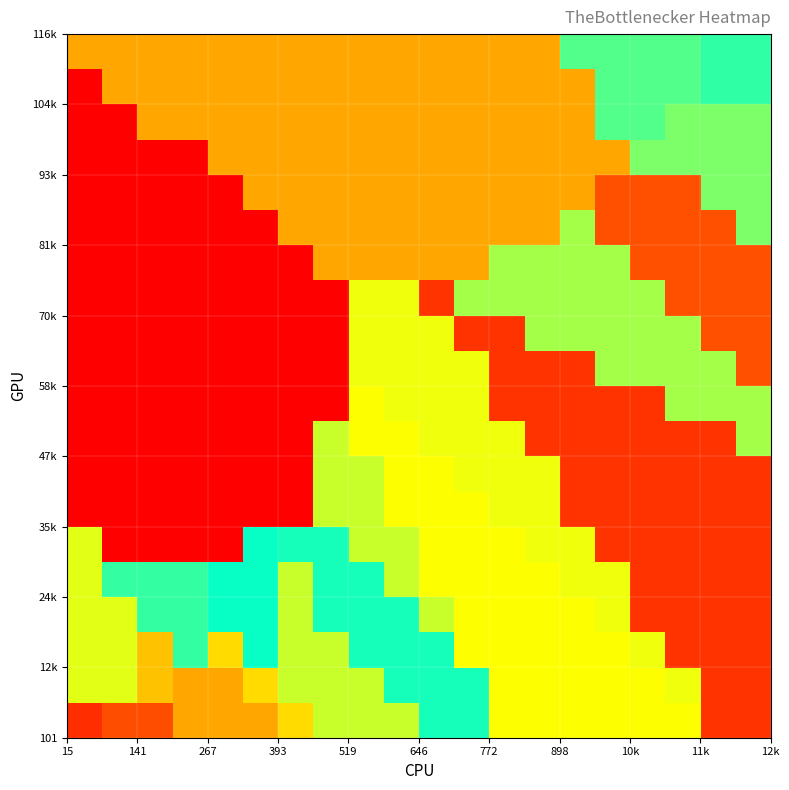

What is the greatest value displayed?

48.0